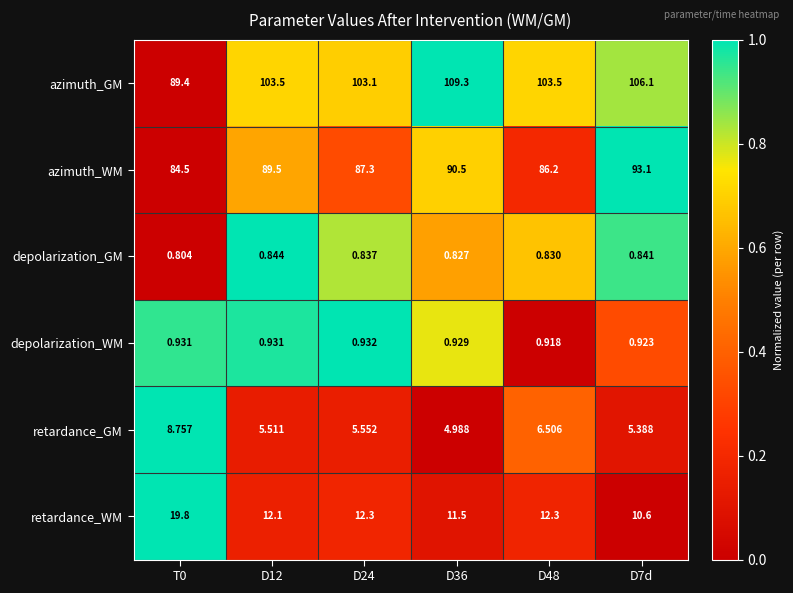

Rank the series at D48 from lowest to highest value.

depolarization_GM, depolarization_WM, retardance_GM, retardance_WM, azimuth_WM, azimuth_GM